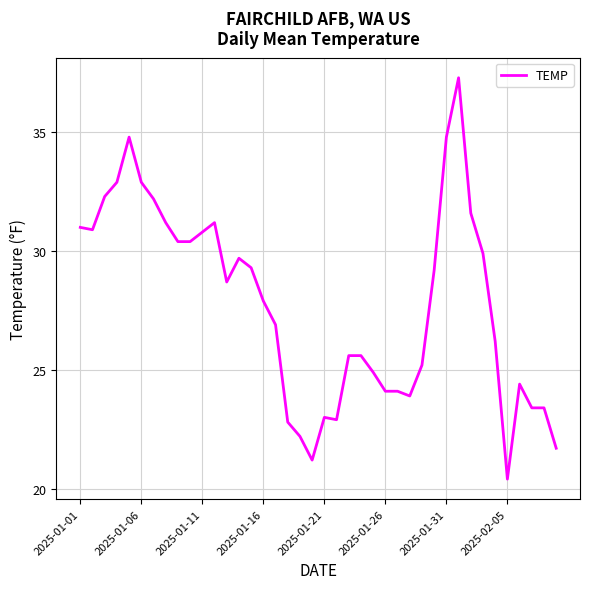

What is the difference between the maximum and minimum values?

16.9